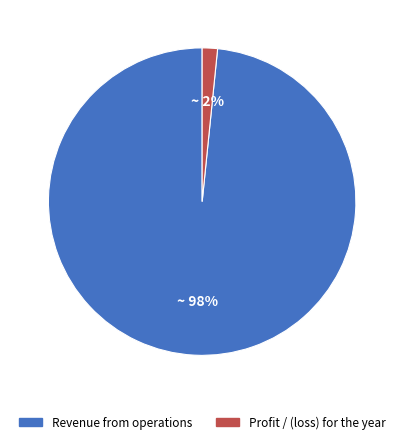

To the nearest percent, what is the combined percentage of Profit / (loss) for the year and Revenue from operations?

100%